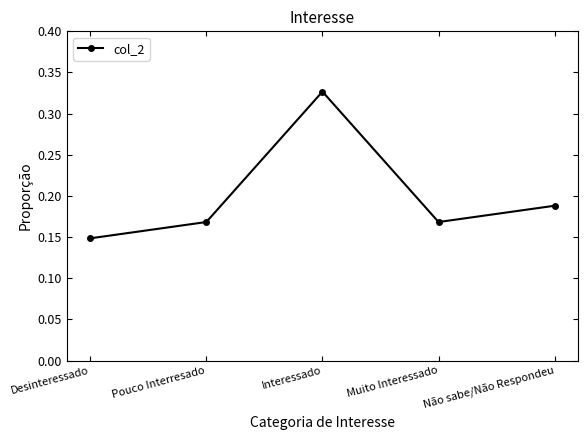

What is the sum of all values?

1.0